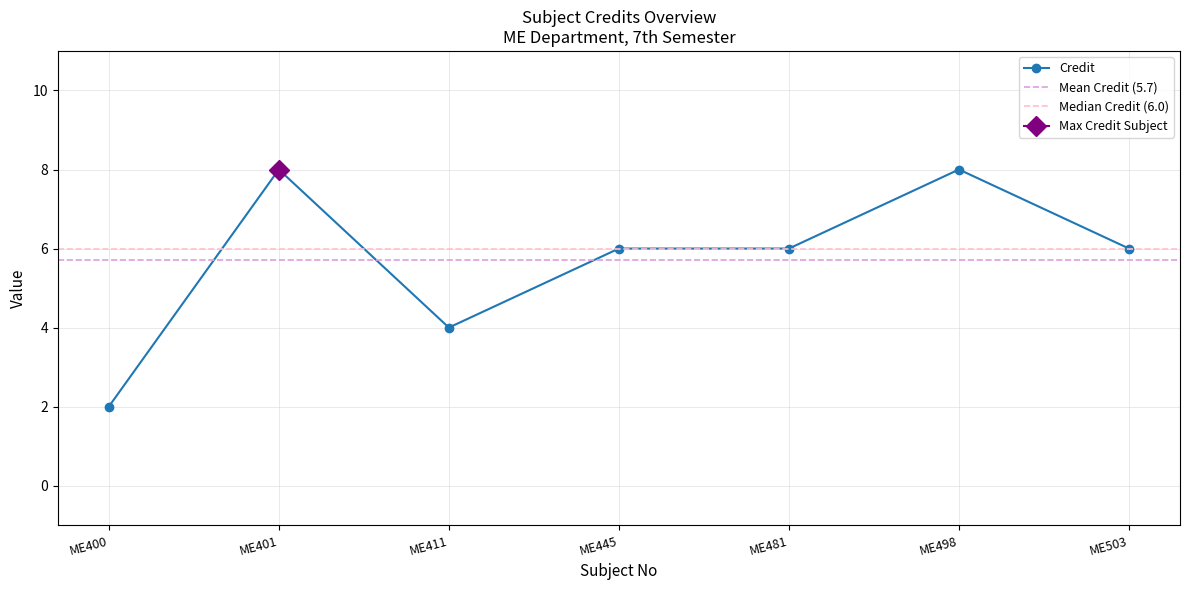

The chart shows a value of 8 at ME498. True or false?

True